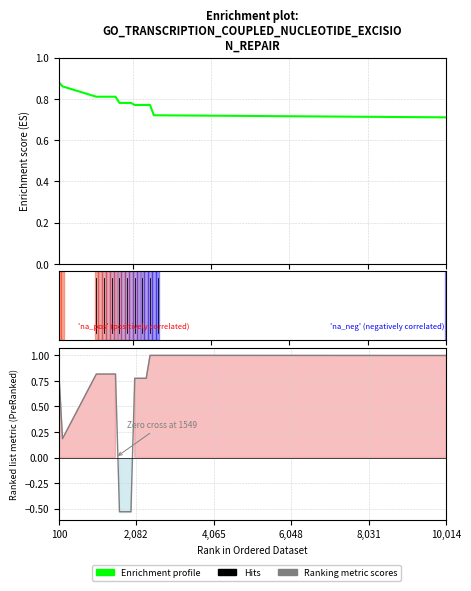

The Ranking metric scores series shows 0.4 at 6. True or false?

False